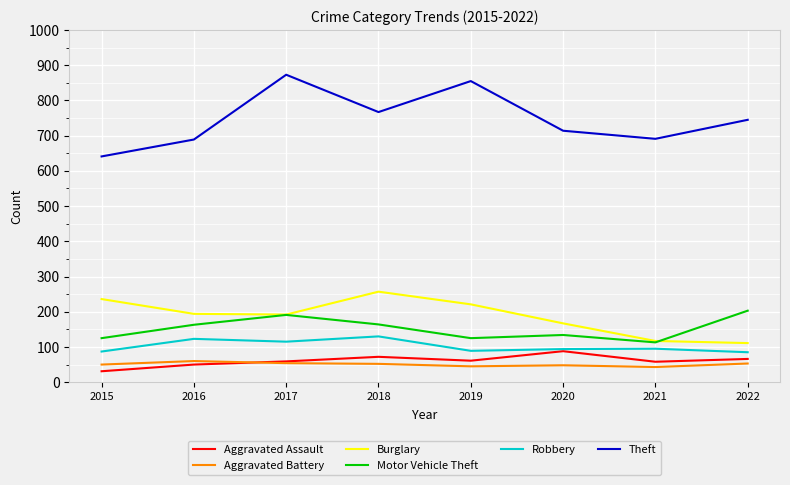

True or false: Robbery and Burglary cross at least once.

False